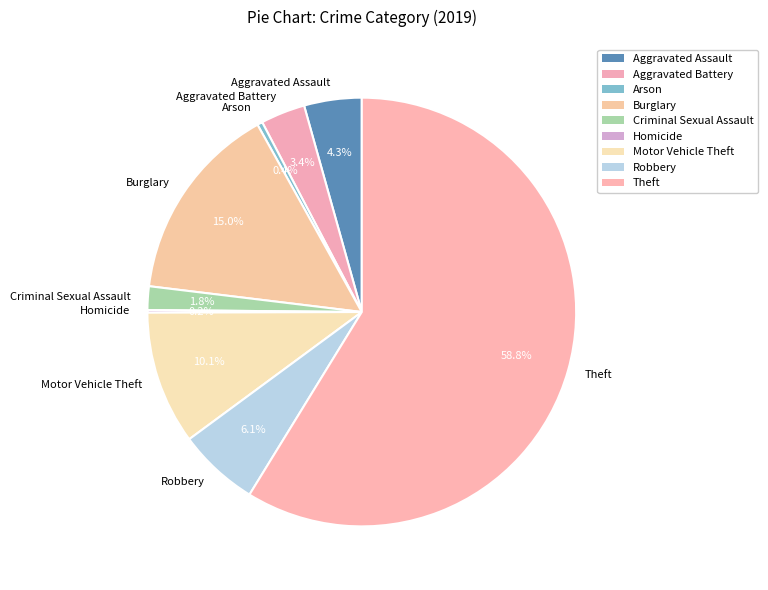

True or false: Robbery accounts for 6% of the total.

True